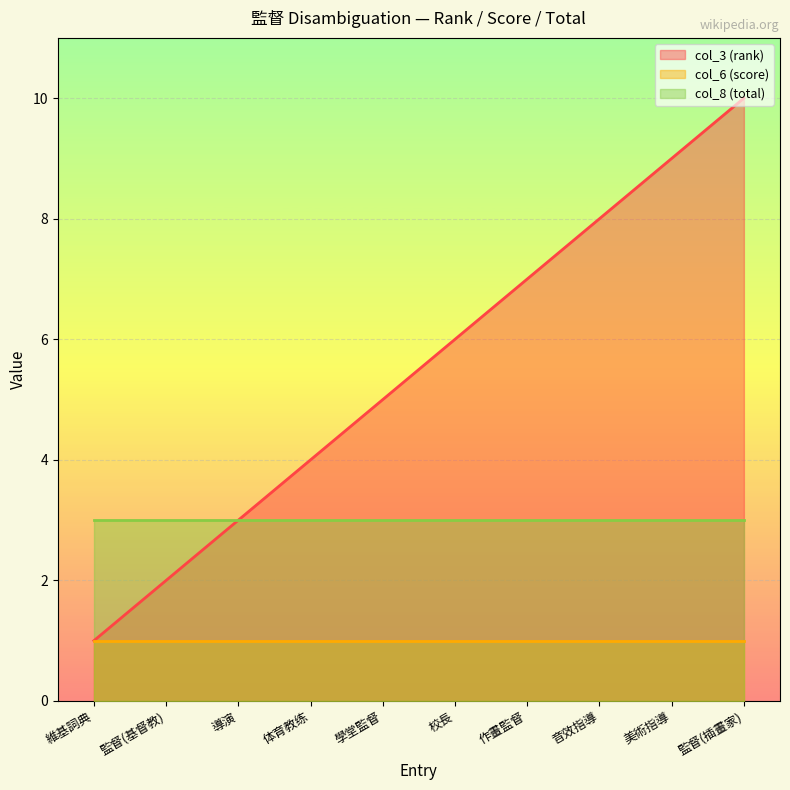

What position from the right is 音效指導?

3